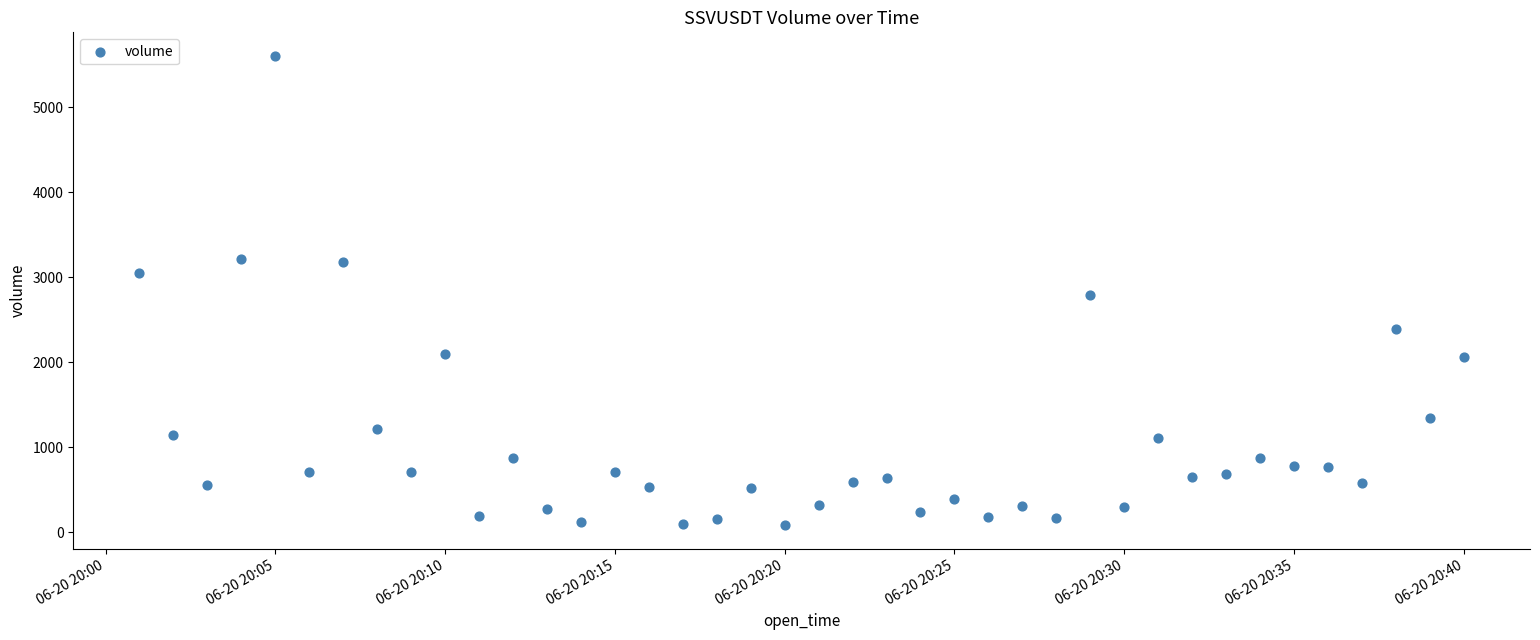

What is the range of Y values (max minus min)?

5519.5